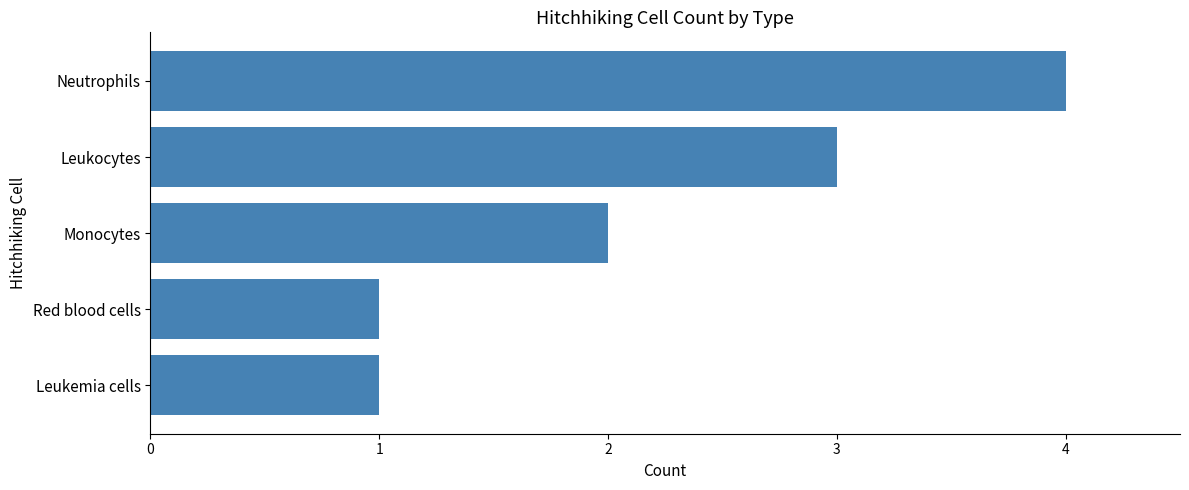

Reading bottom to top, what are all the values shown in this chart?

1	1	2	3	4